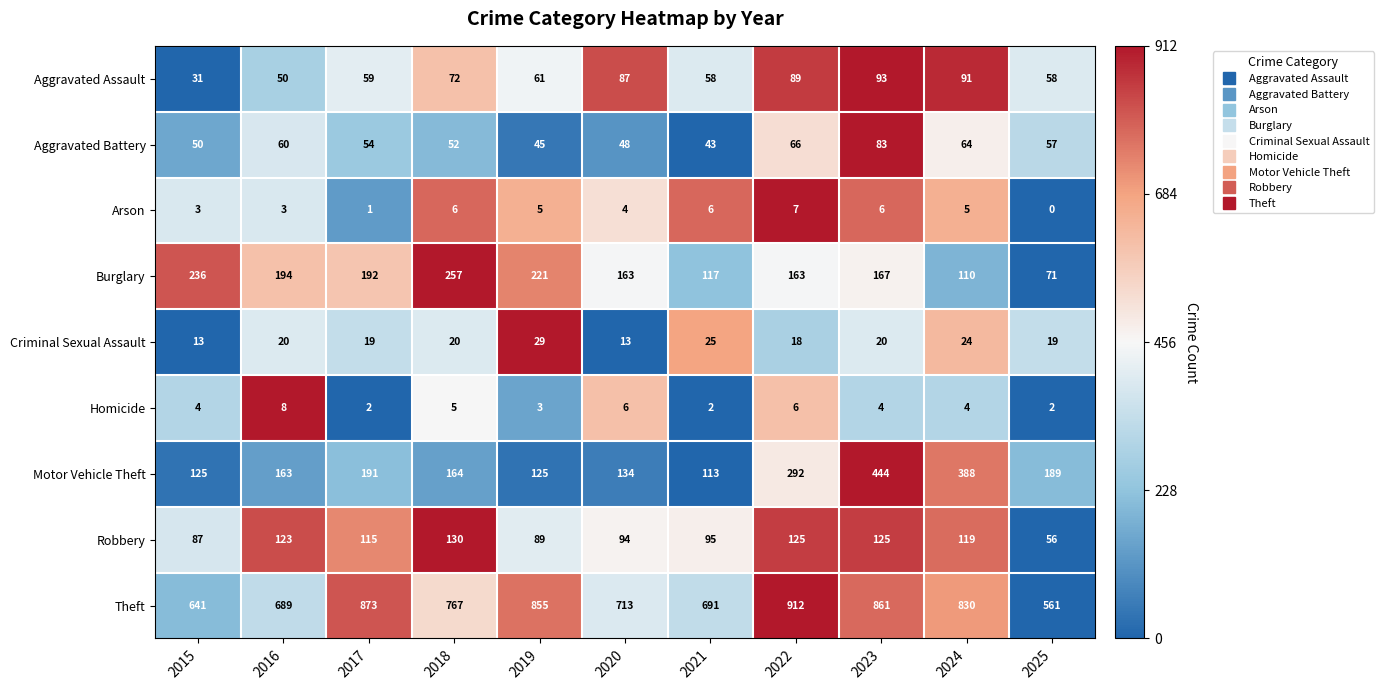

Which series has the largest total across all categories?

Theft